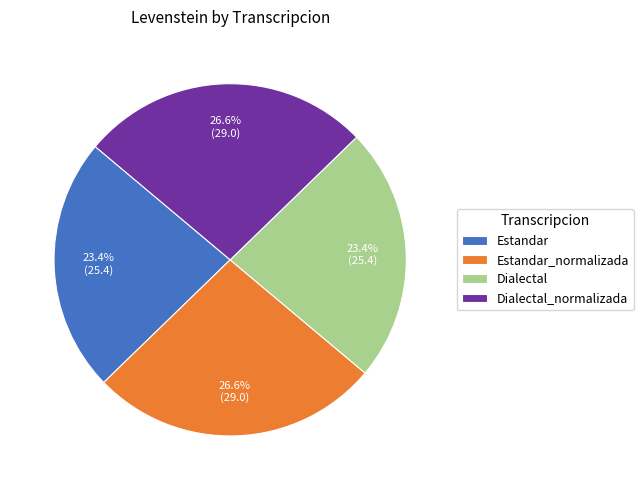

What percentage is the Dialectal_normalizada slice, to the nearest percent?

27%